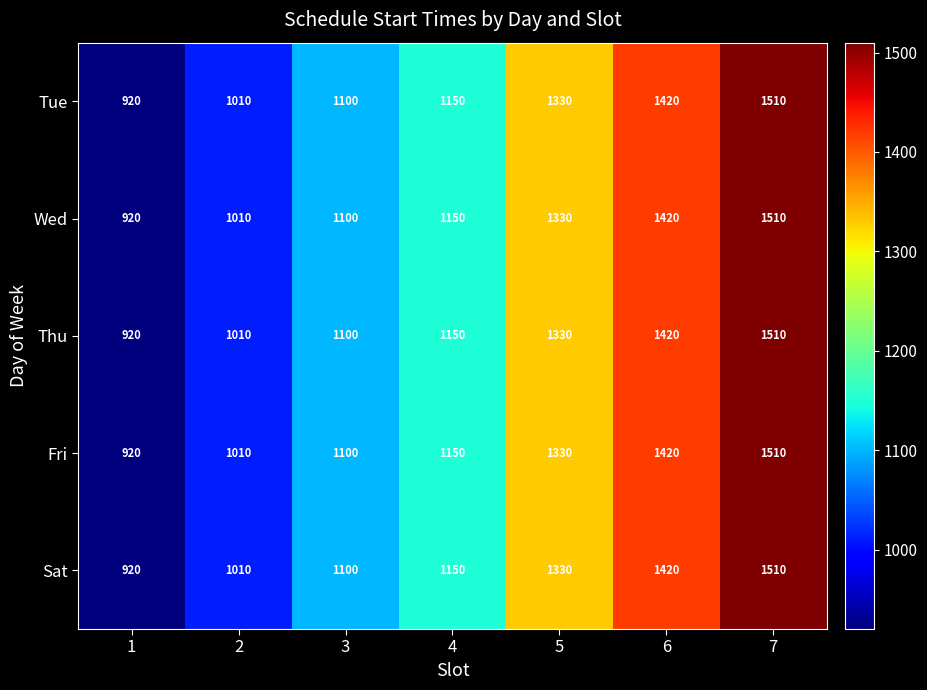

List the labels in order of Tue value, smallest first.

1, 2, 3, 4, 5, 6, 7